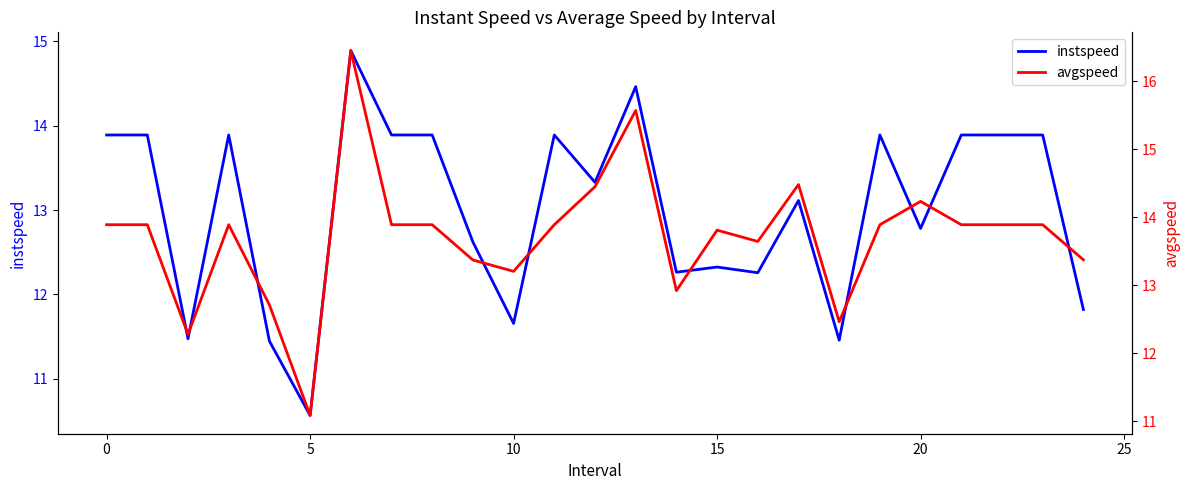

How many categories are shown in the chart?

25